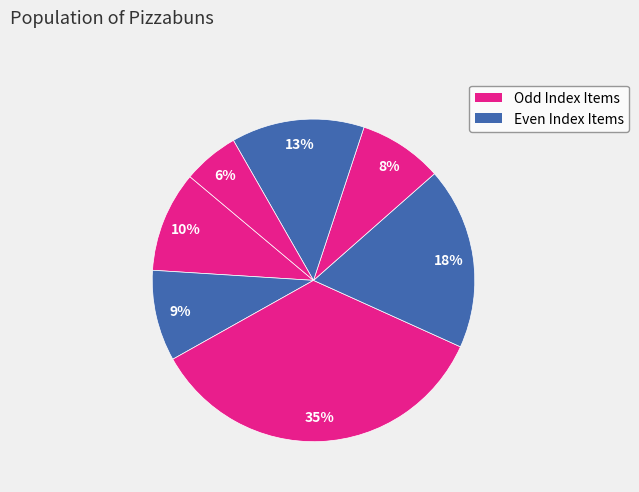

How many slices are in this pie chart?

7